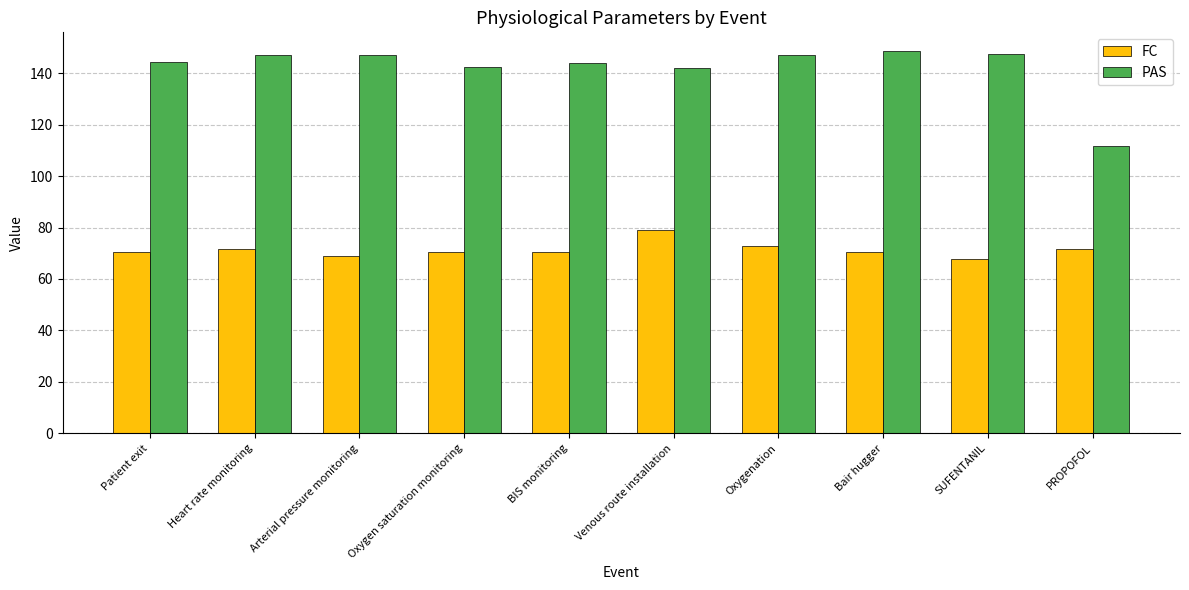

What value does the PAS series have at Bair hugger?

148.4